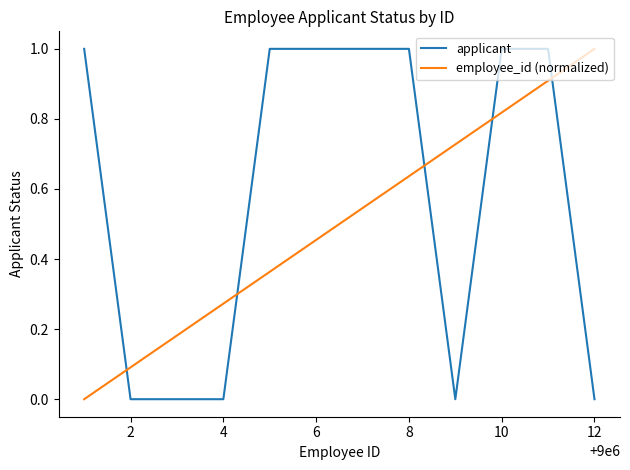

What is the difference between the maximum and minimum values in the applicant series?

1.0